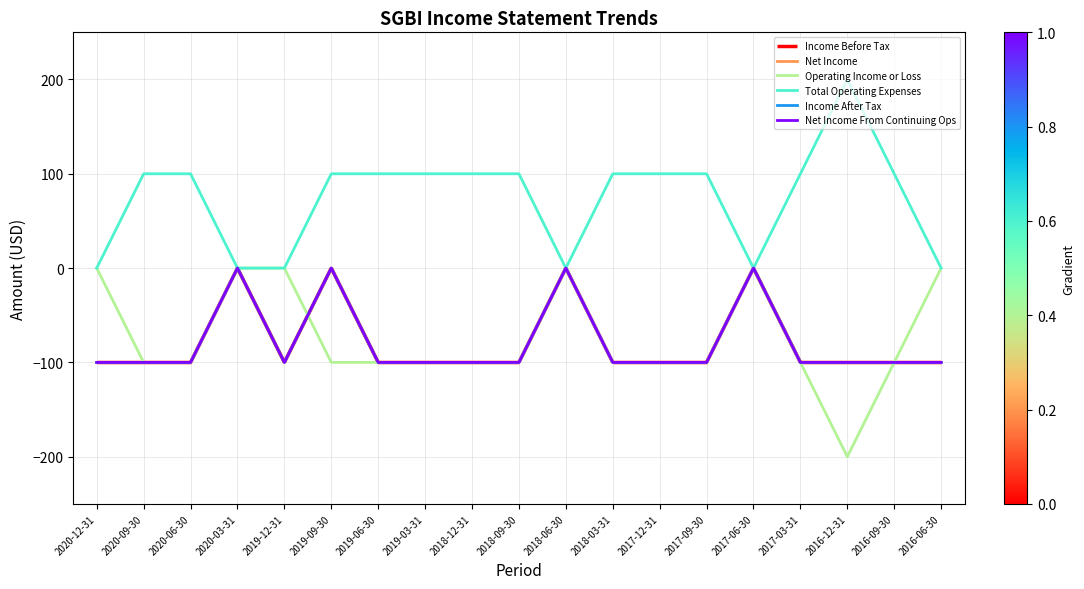

After their last crossing, which series has the higher values: Operating Income or Loss or Income After Tax?

Income After Tax